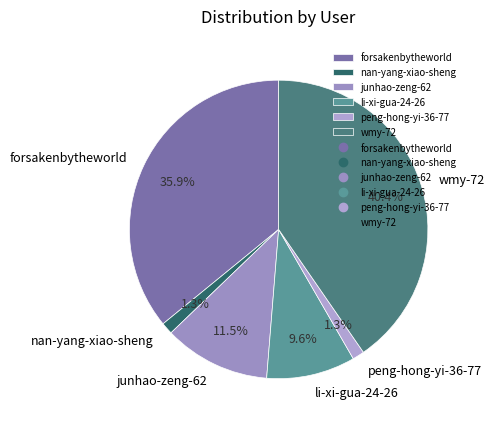

Does junhao-zeng-62 represent more than half of the total?

No